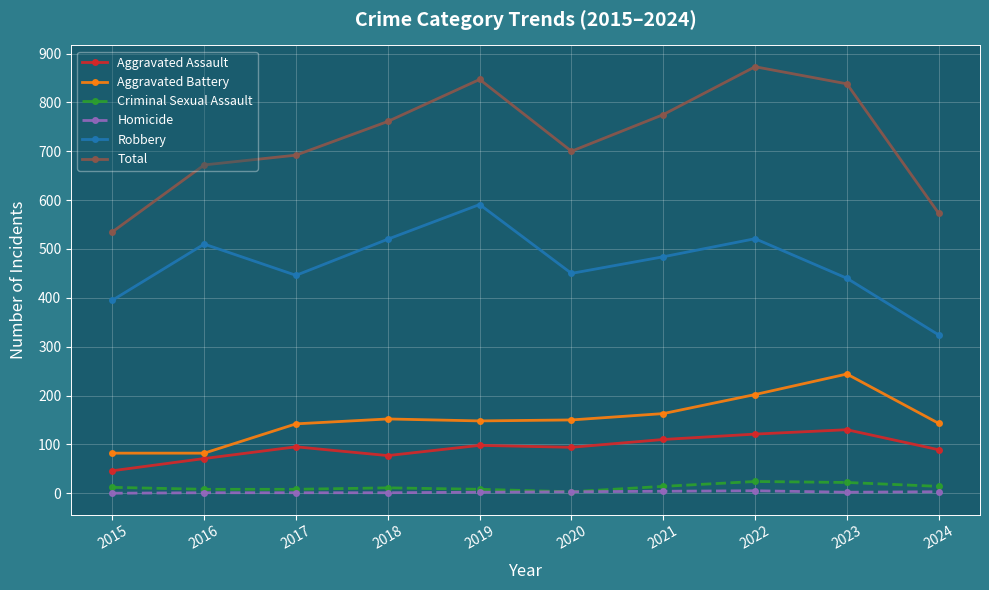

True or false: Homicide and Robbery cross at least once.

False